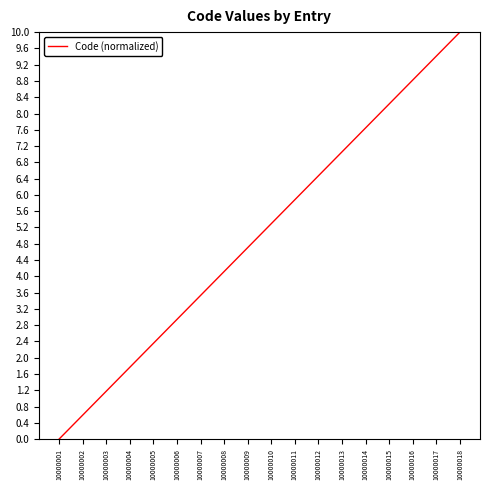

How many lines are shown in the chart?

1